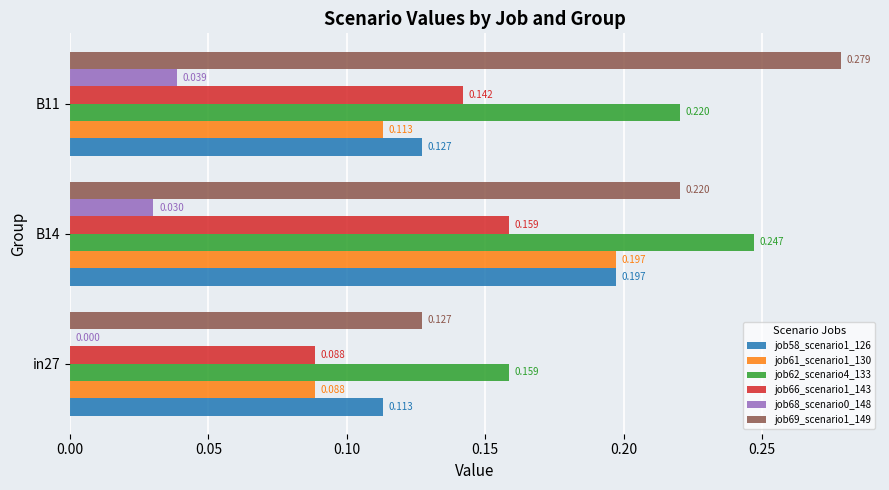

How many categories are shown in the chart?

3